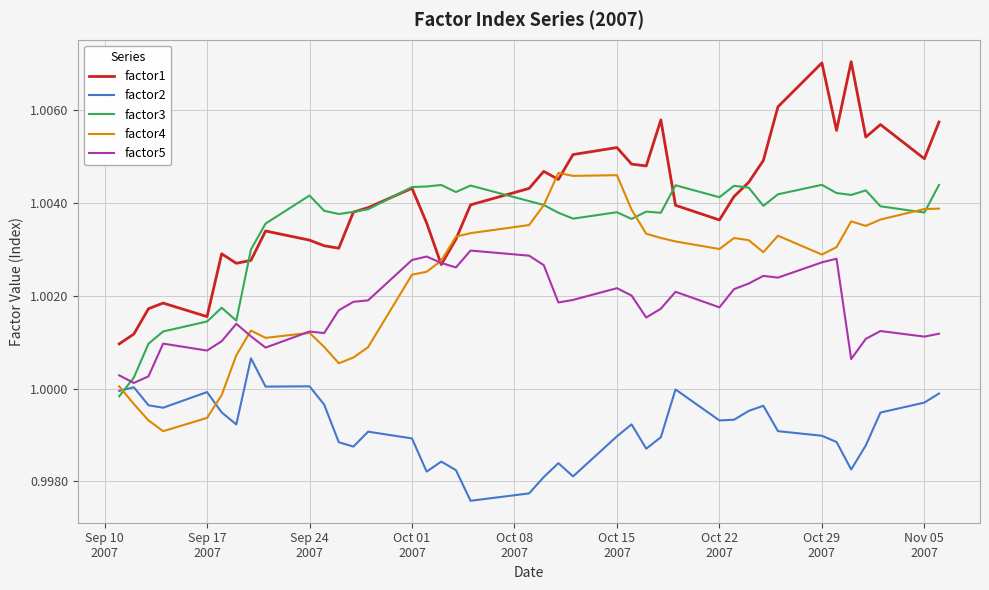

What are all the series names shown in the legend?

factor1, factor2, factor3, factor4, factor5